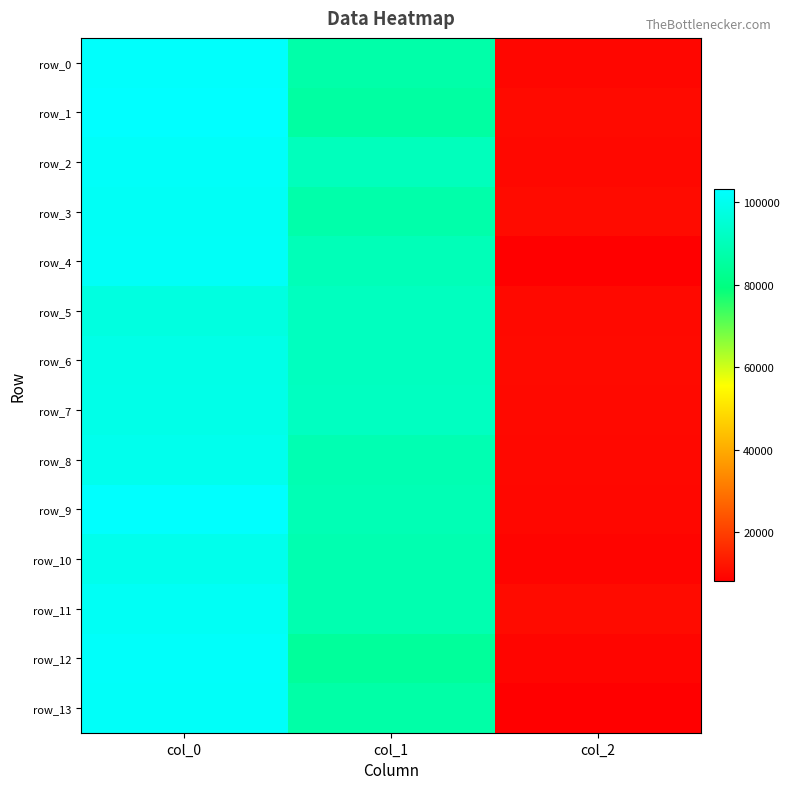

Rank the series by their maximum value, from lowest to highest.

row_5, row_6, row_7, row_10, row_8, row_11, row_3, row_4, row_13, row_2, row_12, row_0, row_9, row_1